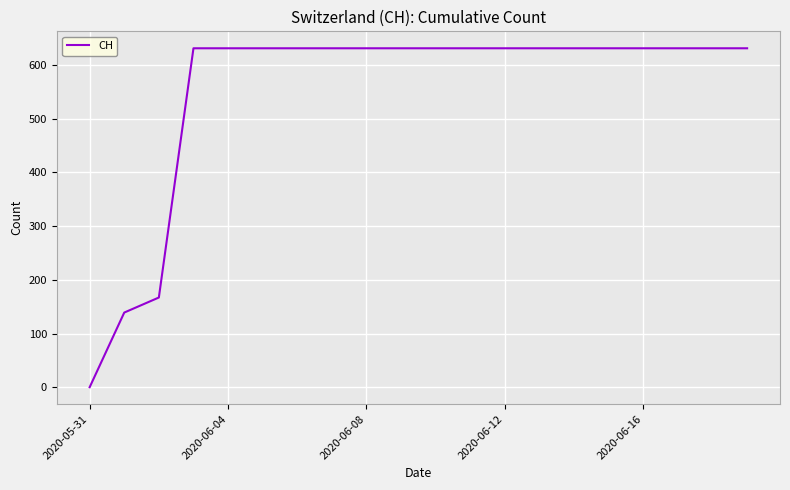

Is this an area chart (filled region under the line)?

No